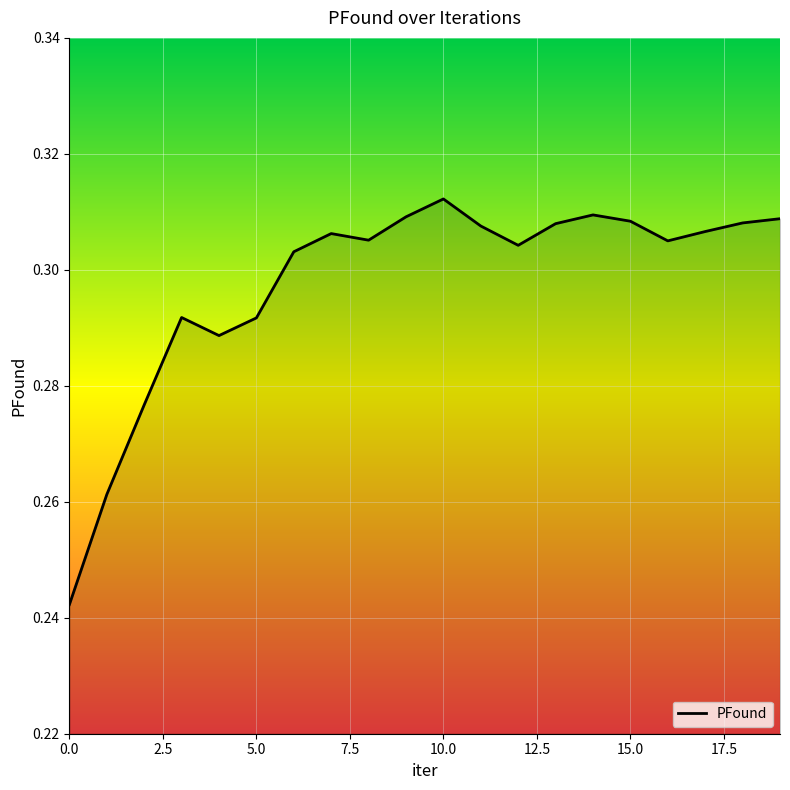

What is the label of the 5th point from the right?

15